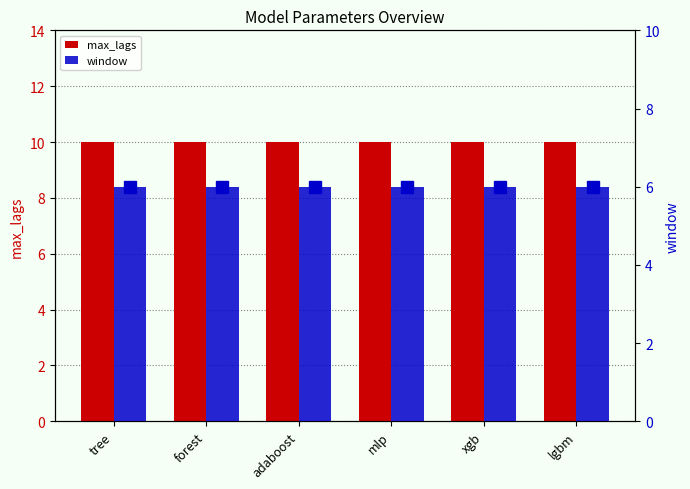

List the series in order of their overall mean, highest first.

max_lags, window